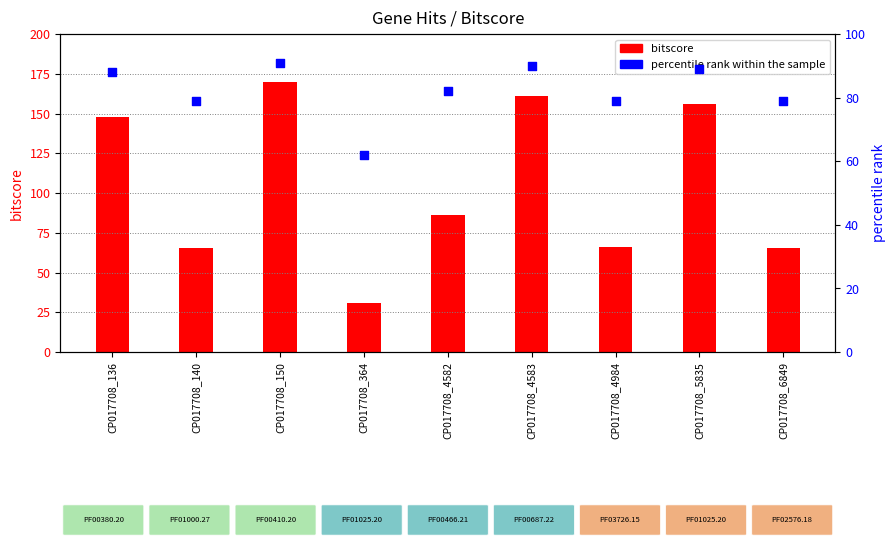

What are all the series names shown in the legend?

bitscore, percentile rank within the sample